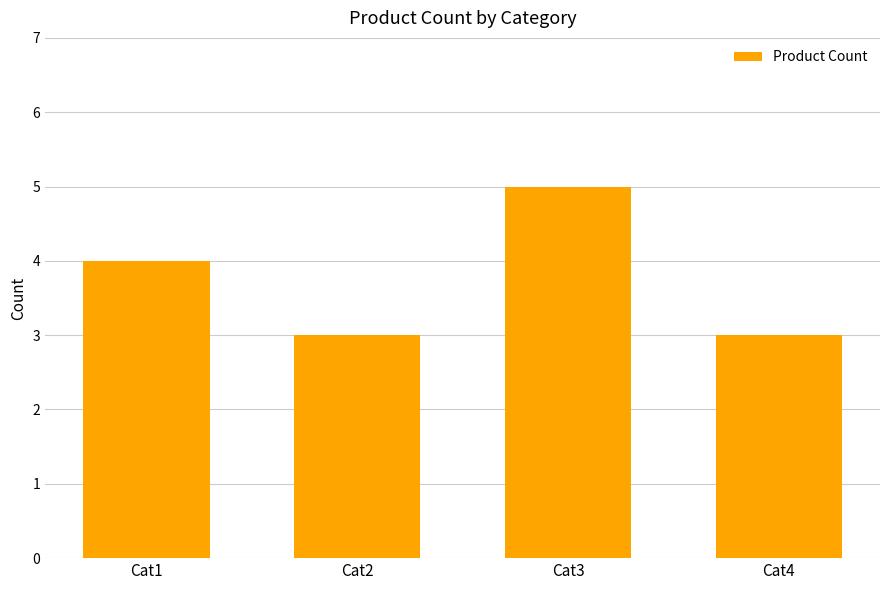

What is the value of the 1st bar from the left?

4